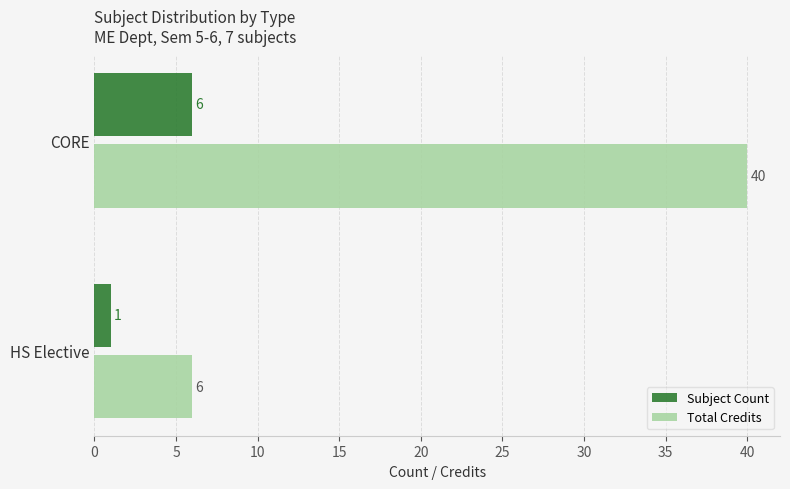

List the series in order of their peak value, highest first.

Total Credits, Subject Count